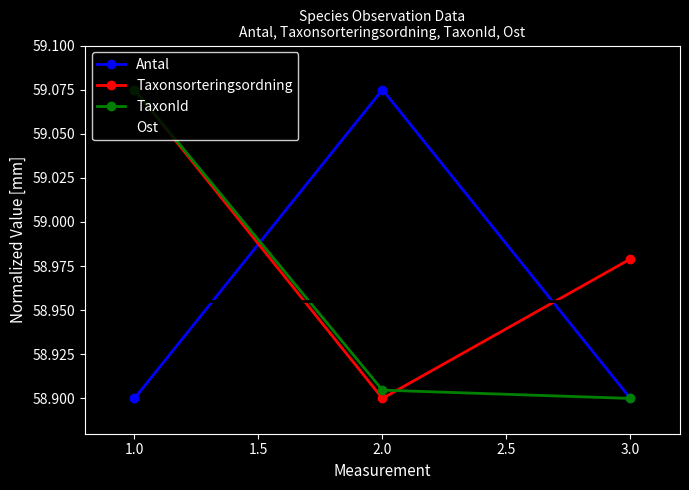

List the labels in order of Taxonsorteringsordning value, largest first.

1.0, 3.0, 2.0